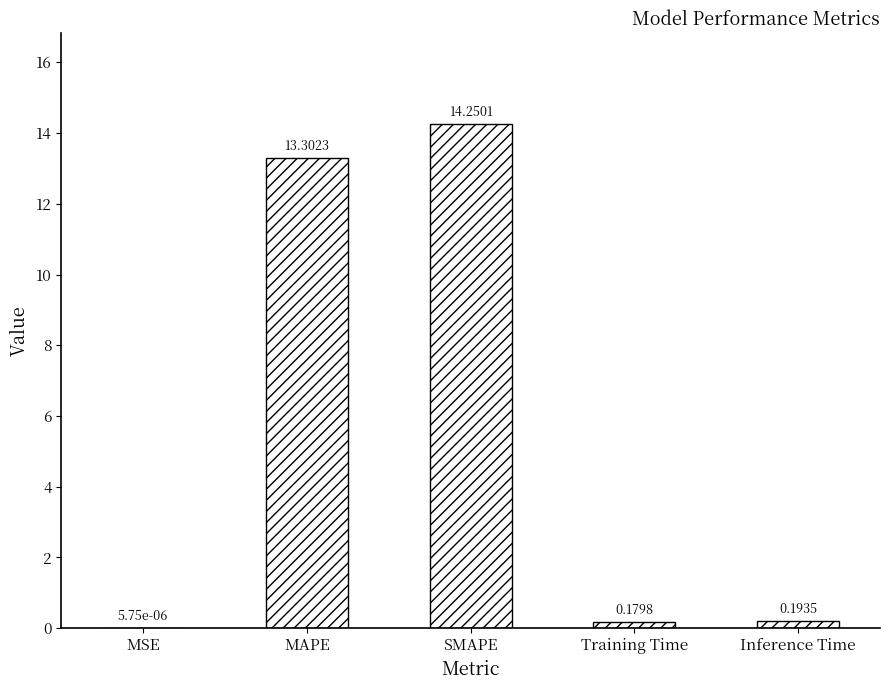

What is the sum of the values at Training Time and Inference Time?

0.4